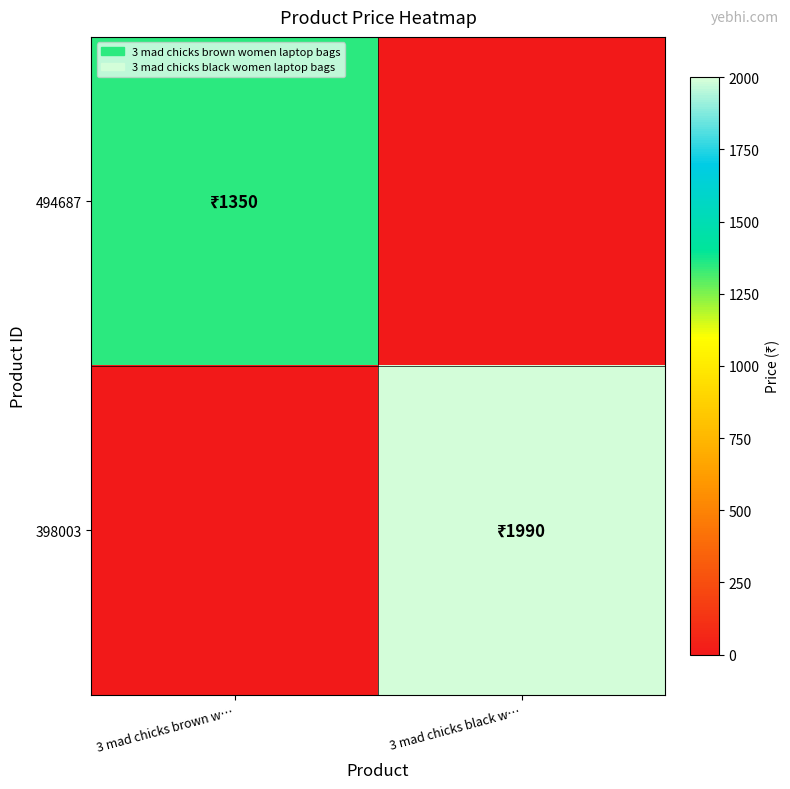

Which label corresponds to the smallest value in the chart?

3 mad chicks black w…